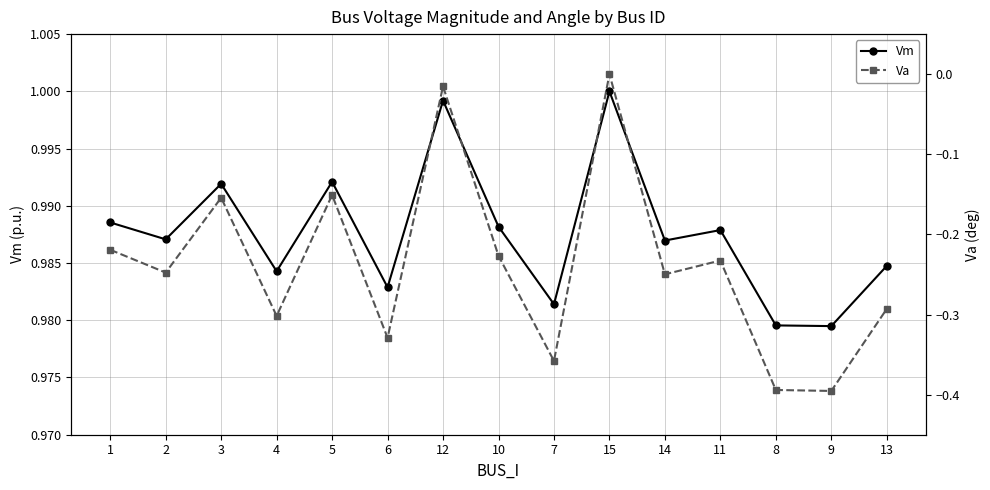

Where is the first local maximum for Va?

3